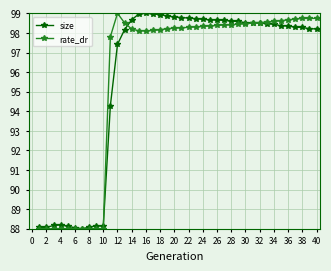

At how many categories does at least one series exceed 96?

30